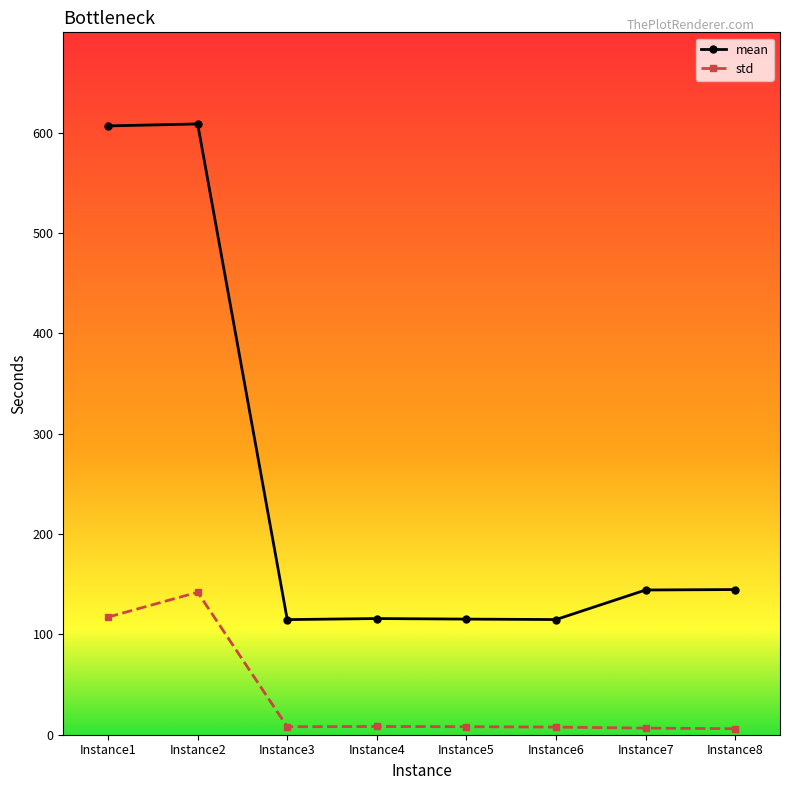

At how many categories does at least one series exceed 165?

2